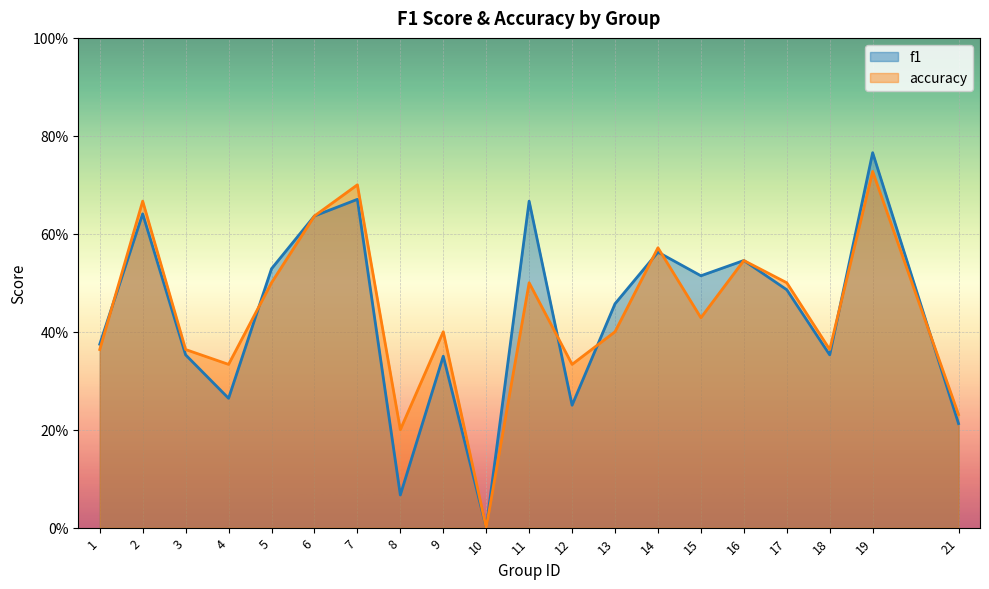

How many values in f1 are above zero?

19